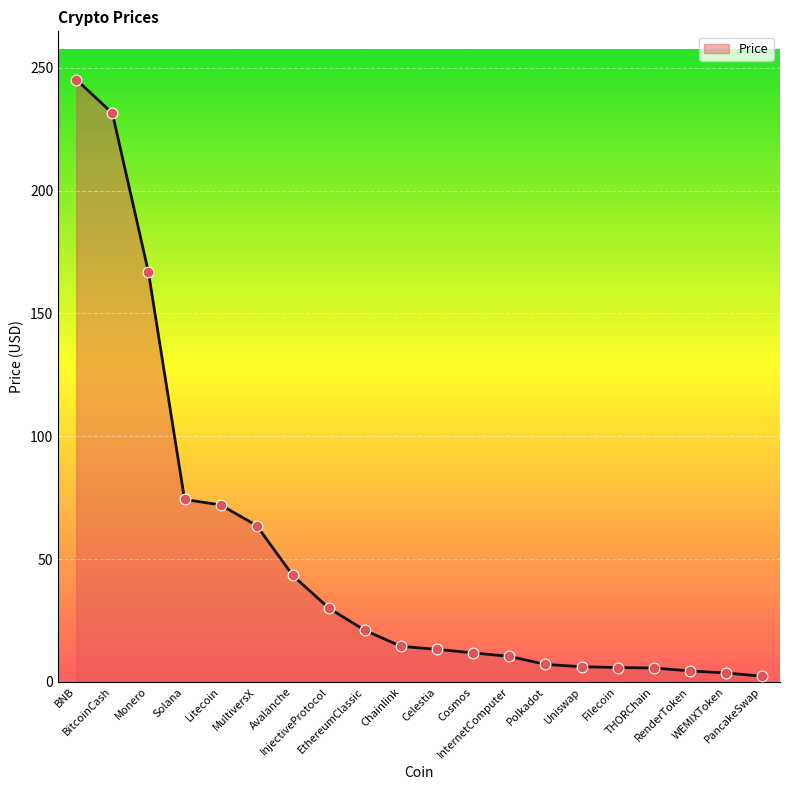

What is the change in value from Monero to Uniswap?

-160.6